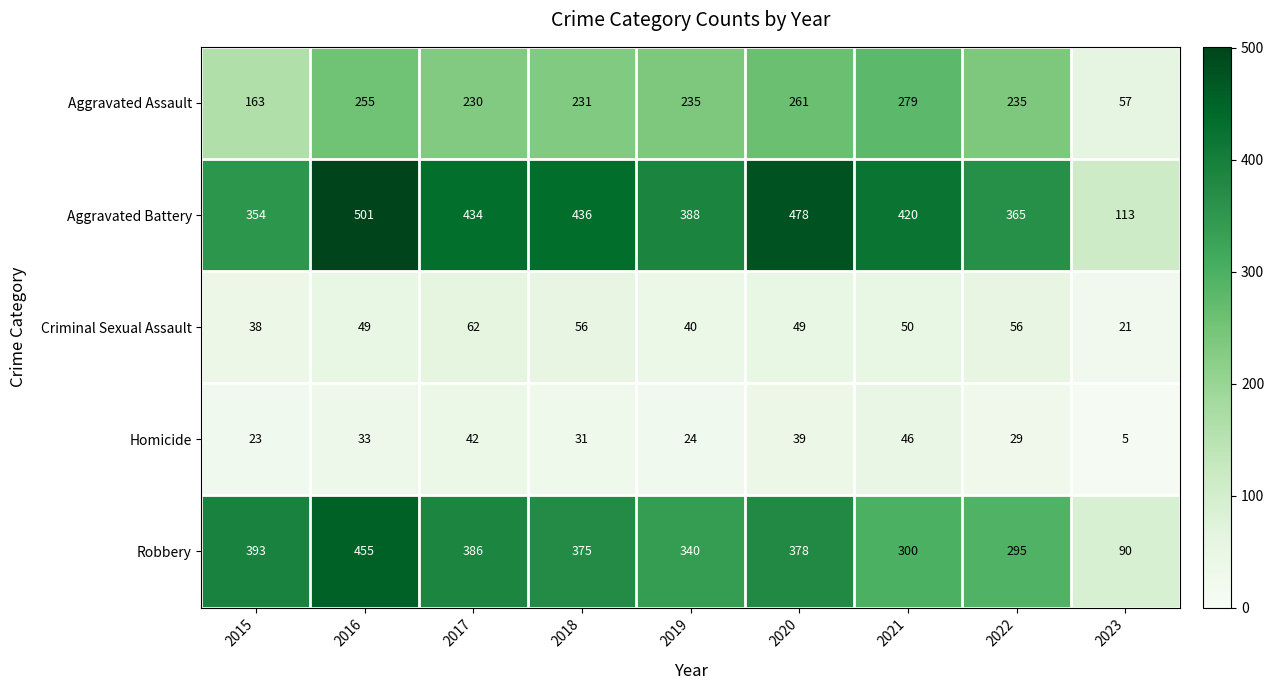

Which series has the largest total across all categories?

Aggravated Battery